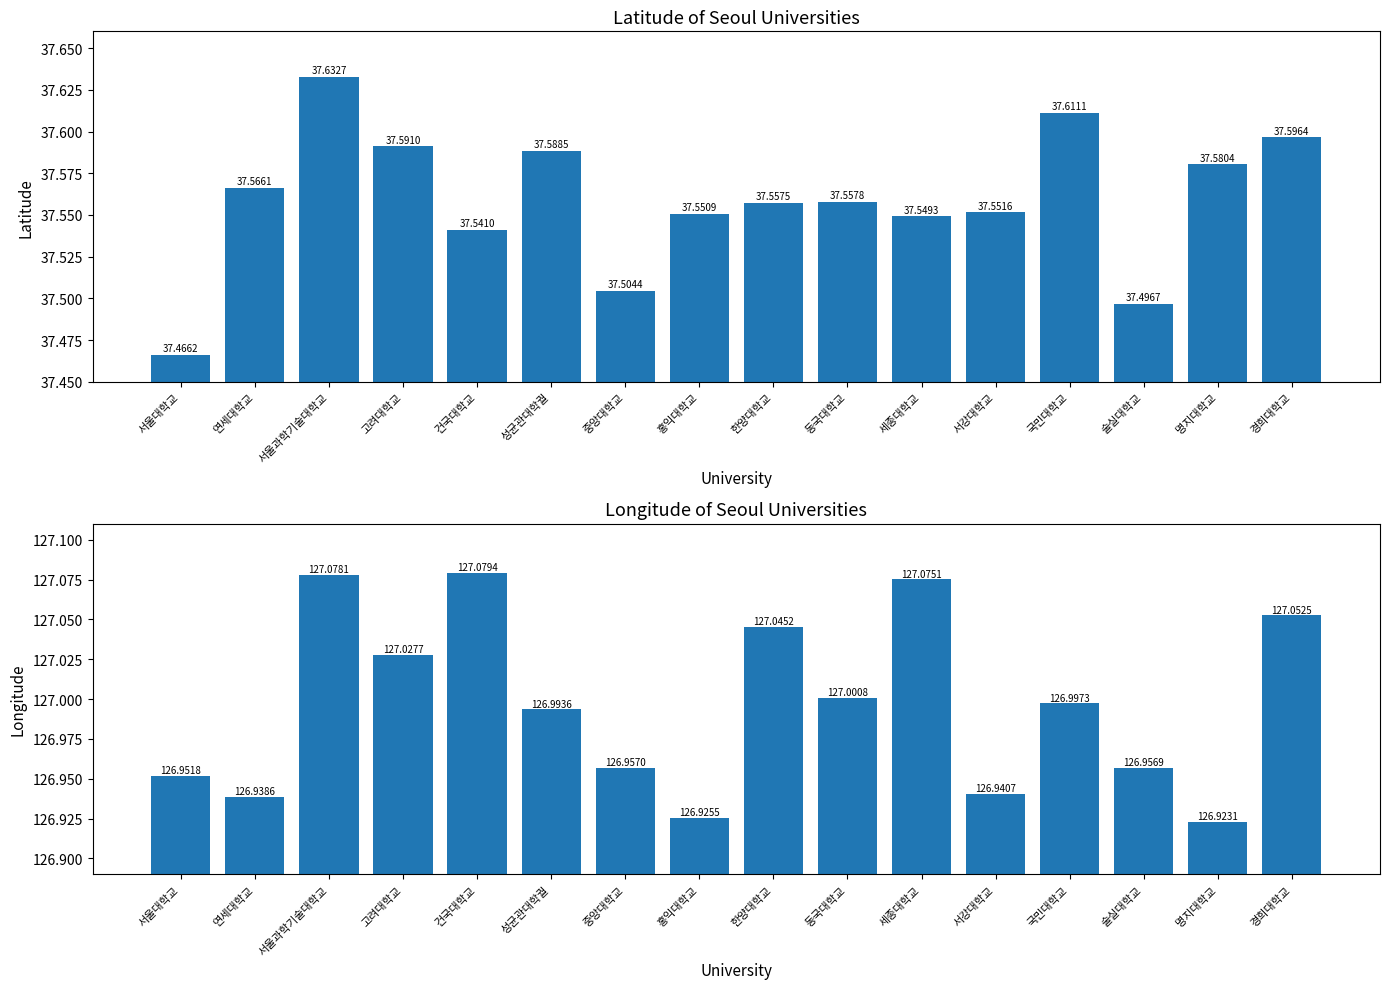

The LON series shows 63.1 at 경희대학교. True or false?

False